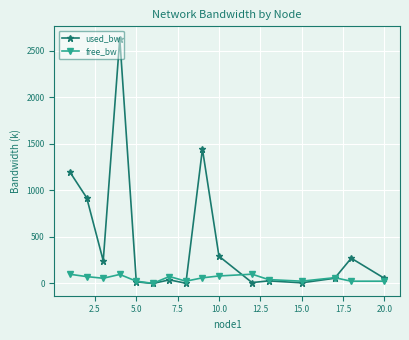

Which series has the largest range (max minus min)?

used_bw